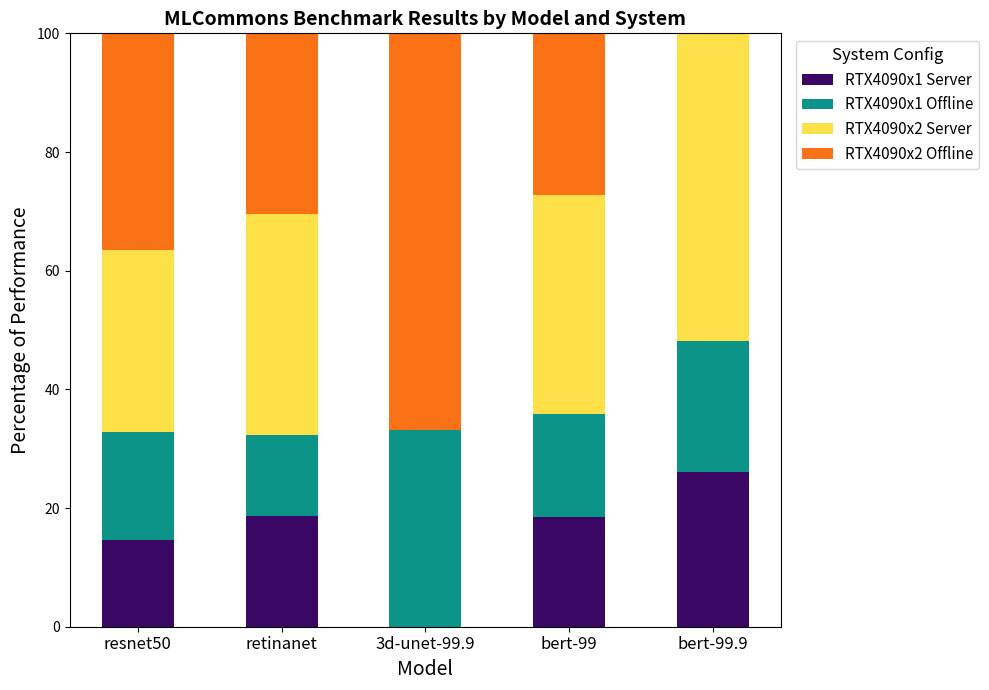

What is the total value across all series at bert-99.9?

100.0